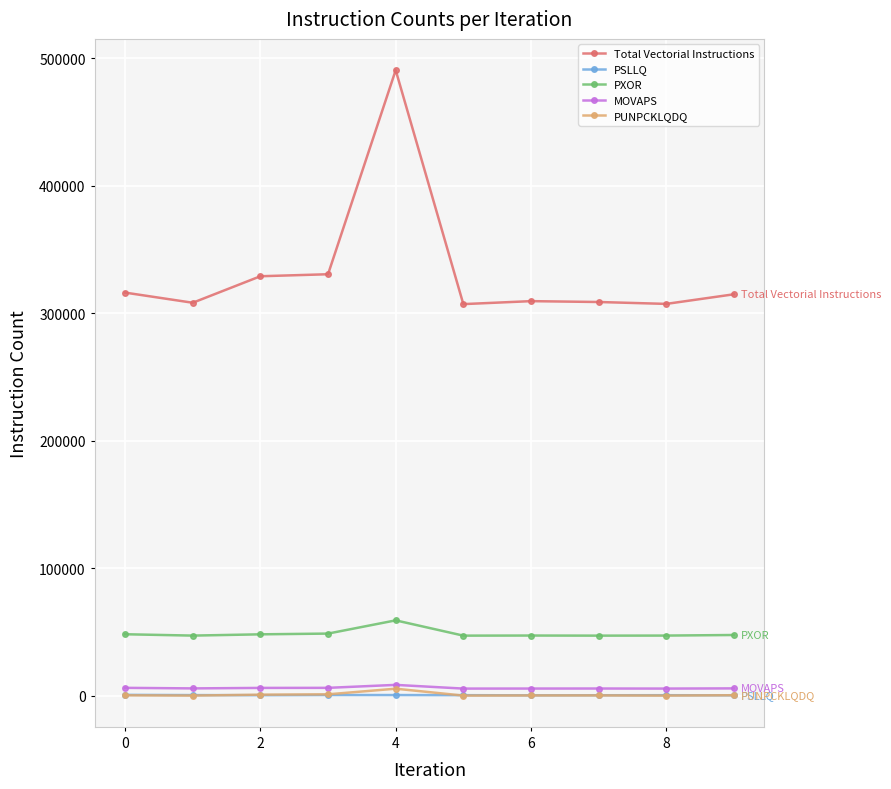

True or false: PUNPCKLQDQ has more than 0 interior local peaks.

True